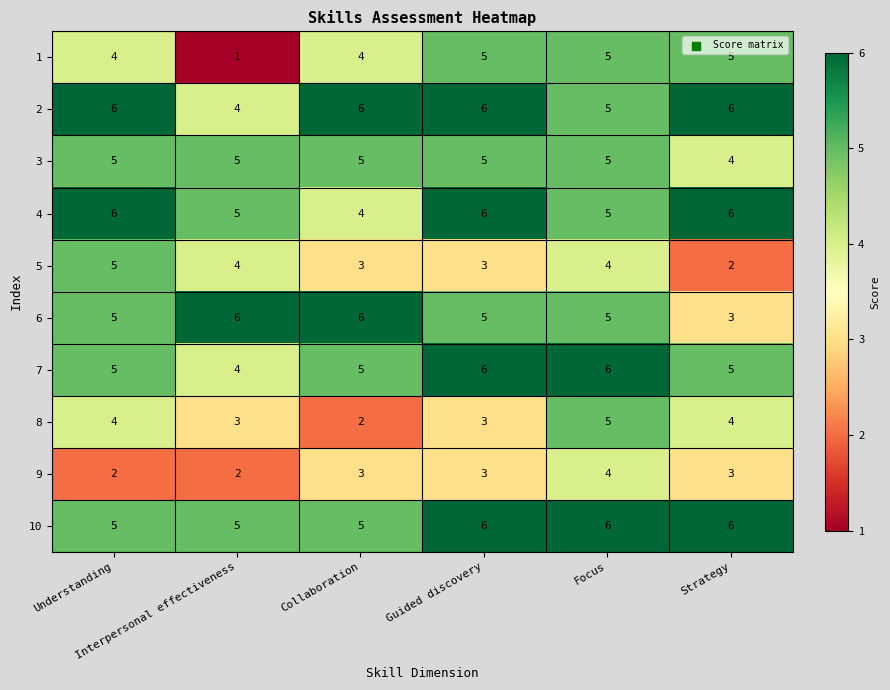

What is the minimum value for 2?

4